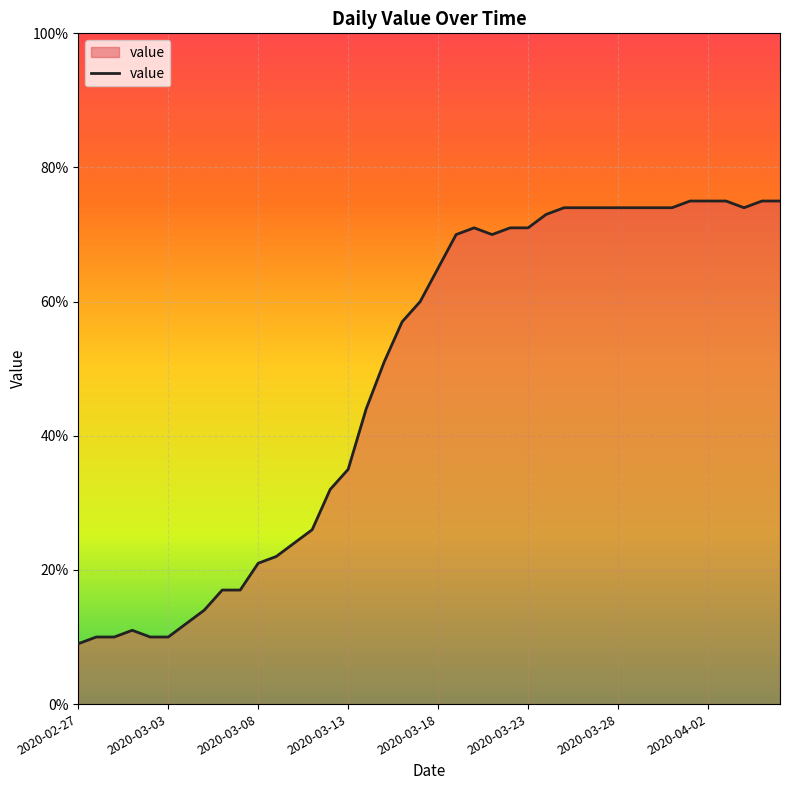

What is the difference between the maximum and minimum values?

66